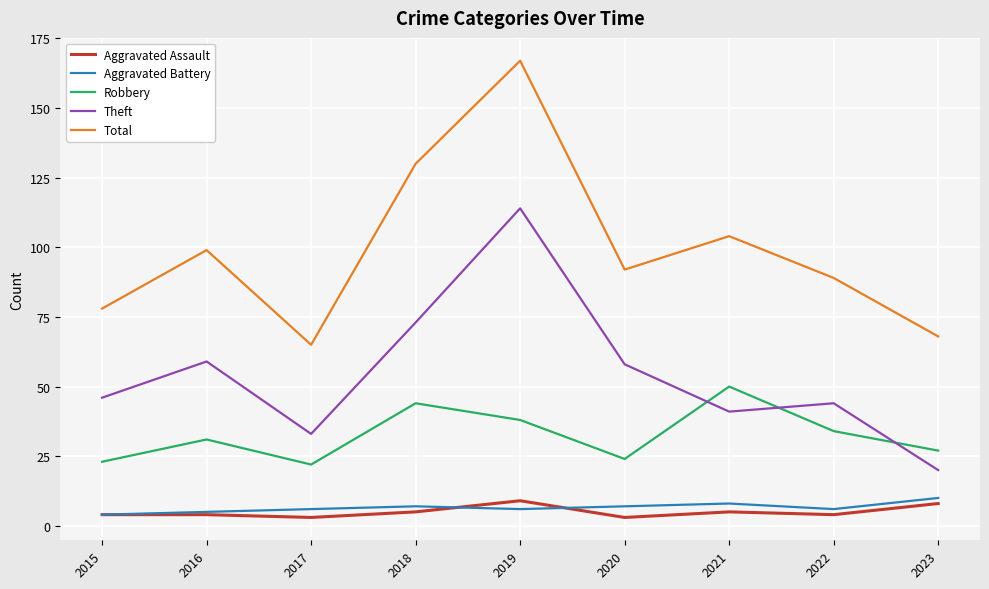

Reading left to right, transcribe all the data shown in this chart.

Aggravated Assault: 2015=4	2016=4	2017=3	2018=5	2019=9	2020=3	2021=5	2022=4	2023=8
Aggravated Battery: 2015=4	2016=5	2017=6	2018=7	2019=6	2020=7	2021=8	2022=6	2023=10
Robbery: 2015=23	2016=31	2017=22	2018=44	2019=38	2020=24	2021=50	2022=34	2023=27
Theft: 2015=46	2016=59	2017=33	2018=73	2019=114	2020=58	2021=41	2022=44	2023=20
Total: 2015=78	2016=99	2017=65	2018=130	2019=167	2020=92	2021=104	2022=89	2023=68